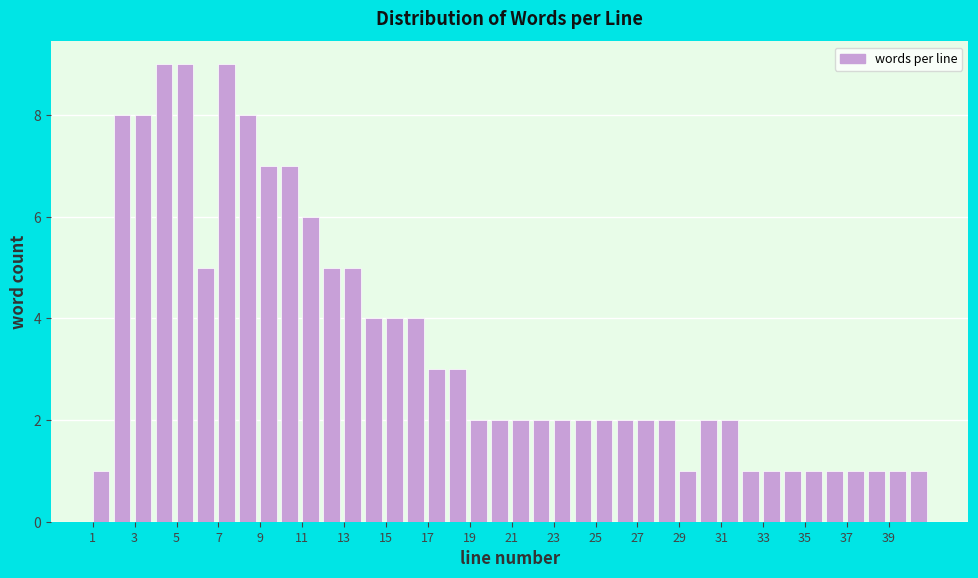

What is the height of the bar covering 19 to 20 on the x-axis? The values are not printed on the chart, so give them approximately, as read against the axis.

2